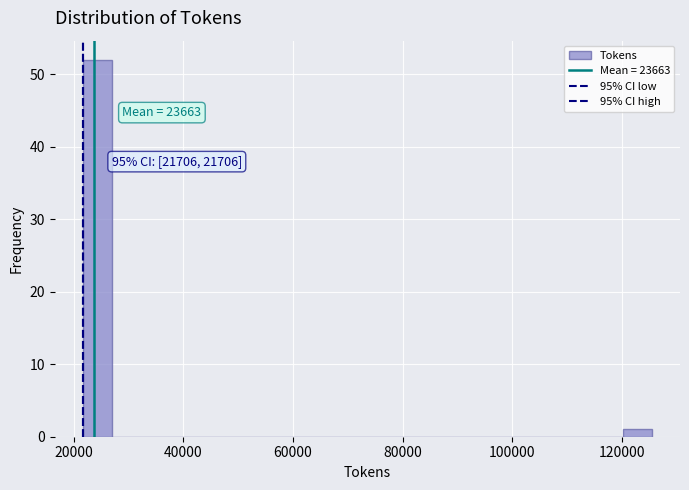

Read against the x-axis, roughly where is the centre of the tallest bar?

24000